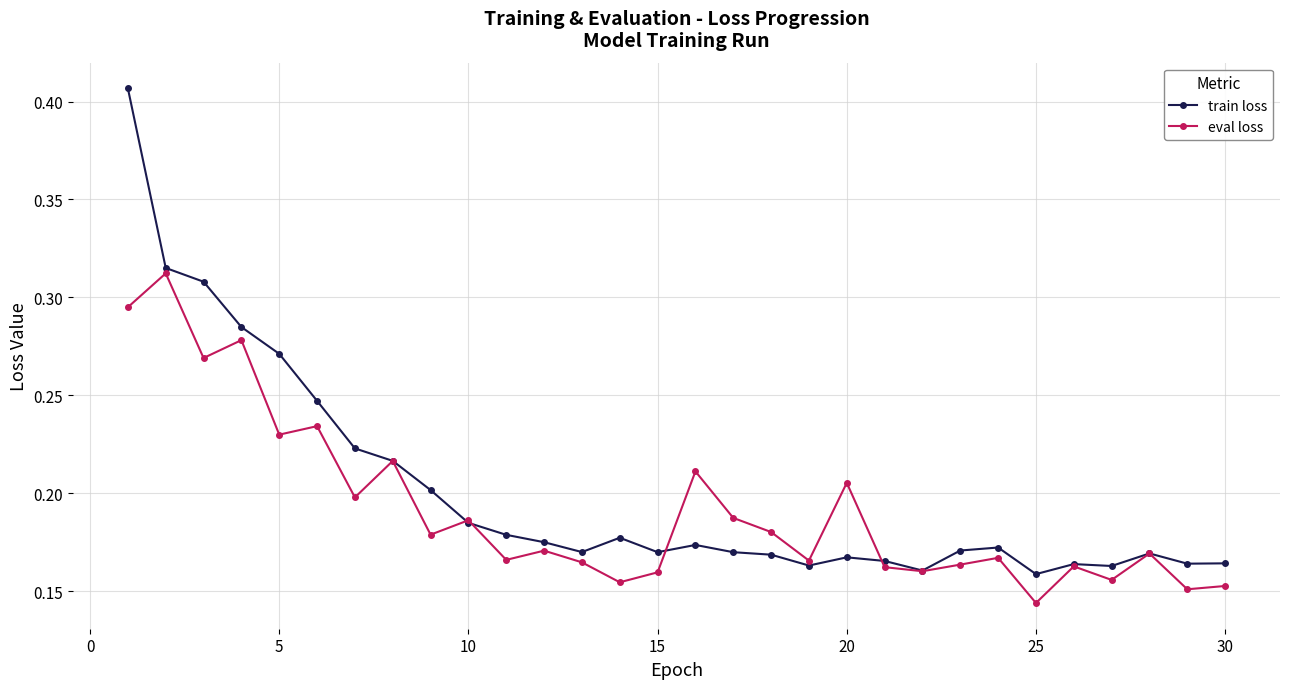

At how many categories does at least one series exceed 0?

30